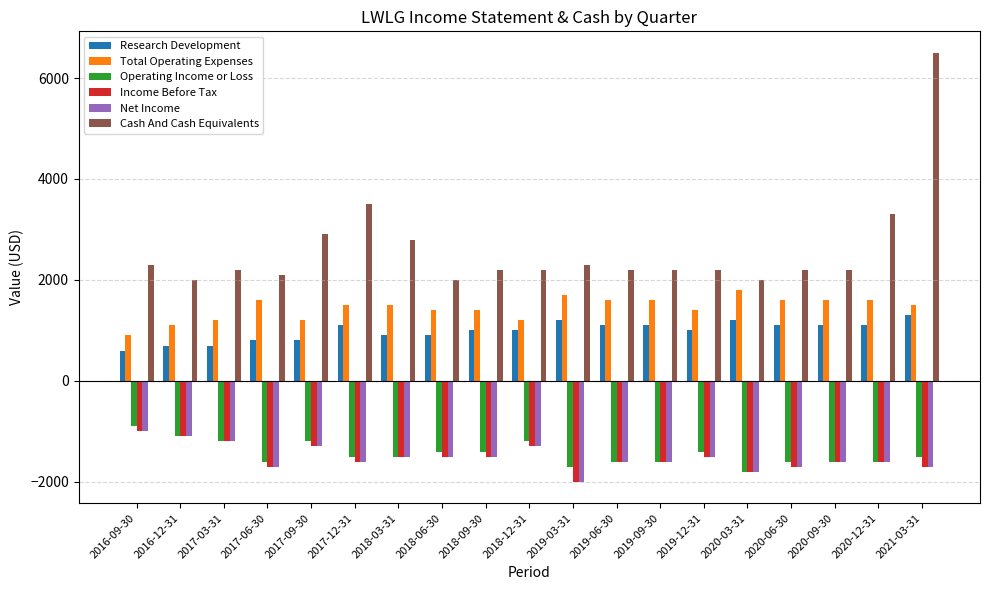

What is the label of the 1st bar from the left?

2016-09-30